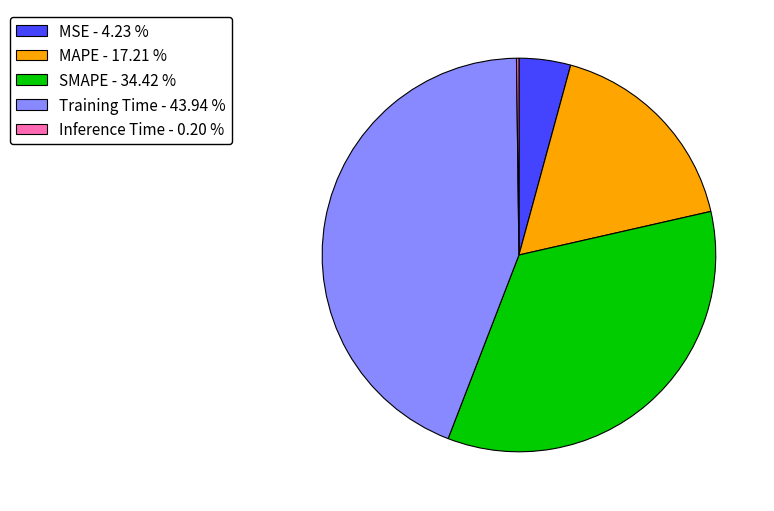

Does SMAPE account for over 50% of the chart?

No